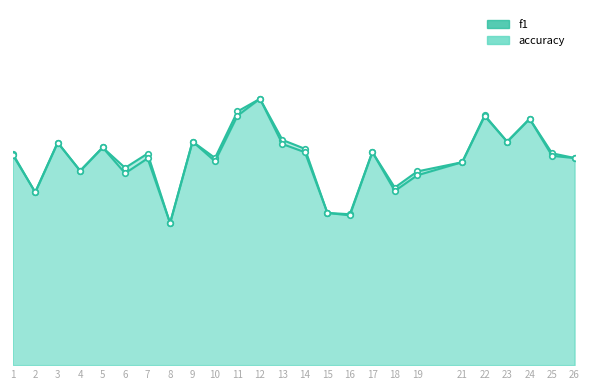

Reading left to right, extract all data points from this chart.

accuracy: 1=0.6	2=0.5	3=0.6	4=0.5	5=0.6	6=0.6	7=0.6	8=0.4	9=0.6	10=0.6	11=0.7	12=0.8	13=0.6	14=0.6	15=0.4	16=0.4	17=0.6	18=0.5	19=0.5	21=0.6	22=0.7	23=0.6	24=0.7	25=0.6	26=0.6
f1: 1=0.6	2=0.5	3=0.6	4=0.5	5=0.6	6=0.5	7=0.6	8=0.4	9=0.6	10=0.6	11=0.7	12=0.8	13=0.6	14=0.6	15=0.4	16=0.4	17=0.6	18=0.5	19=0.5	21=0.6	22=0.7	23=0.6	24=0.7	25=0.6	26=0.6